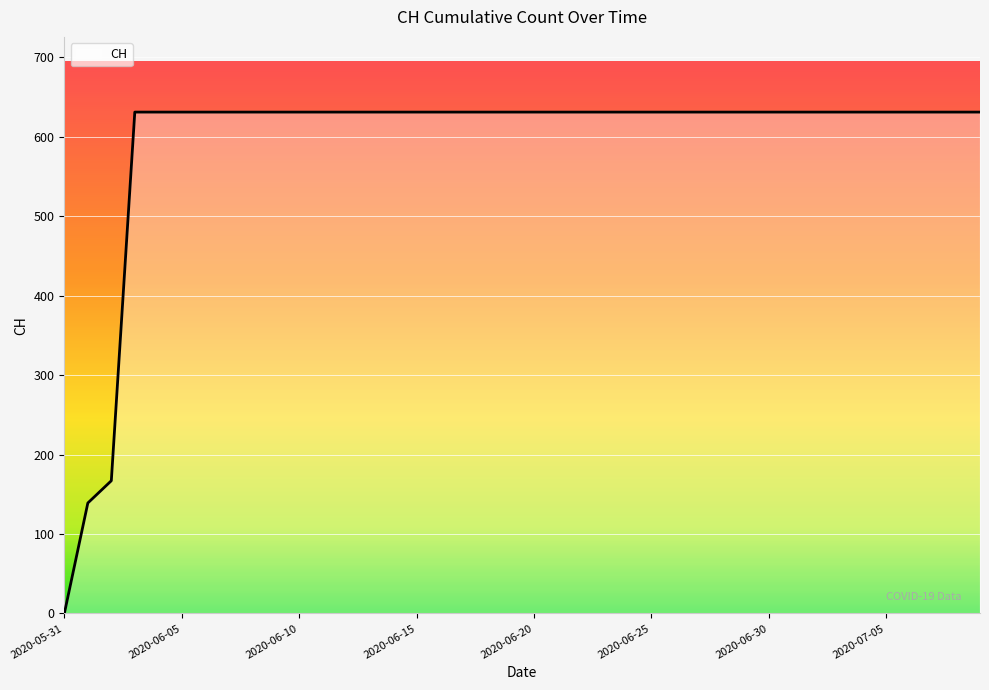

What is the greatest value displayed?

631